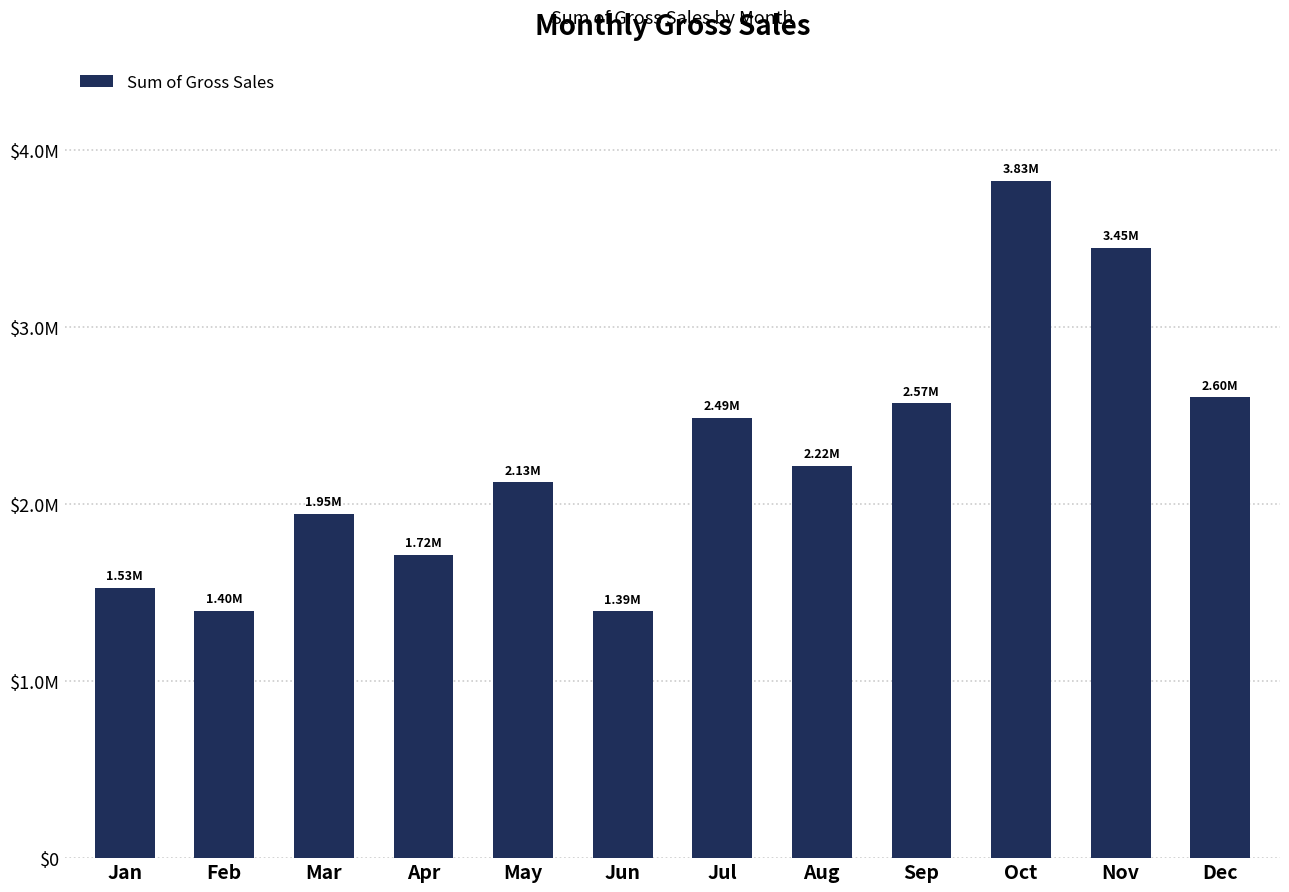

Does the chart contain any negative values?

No